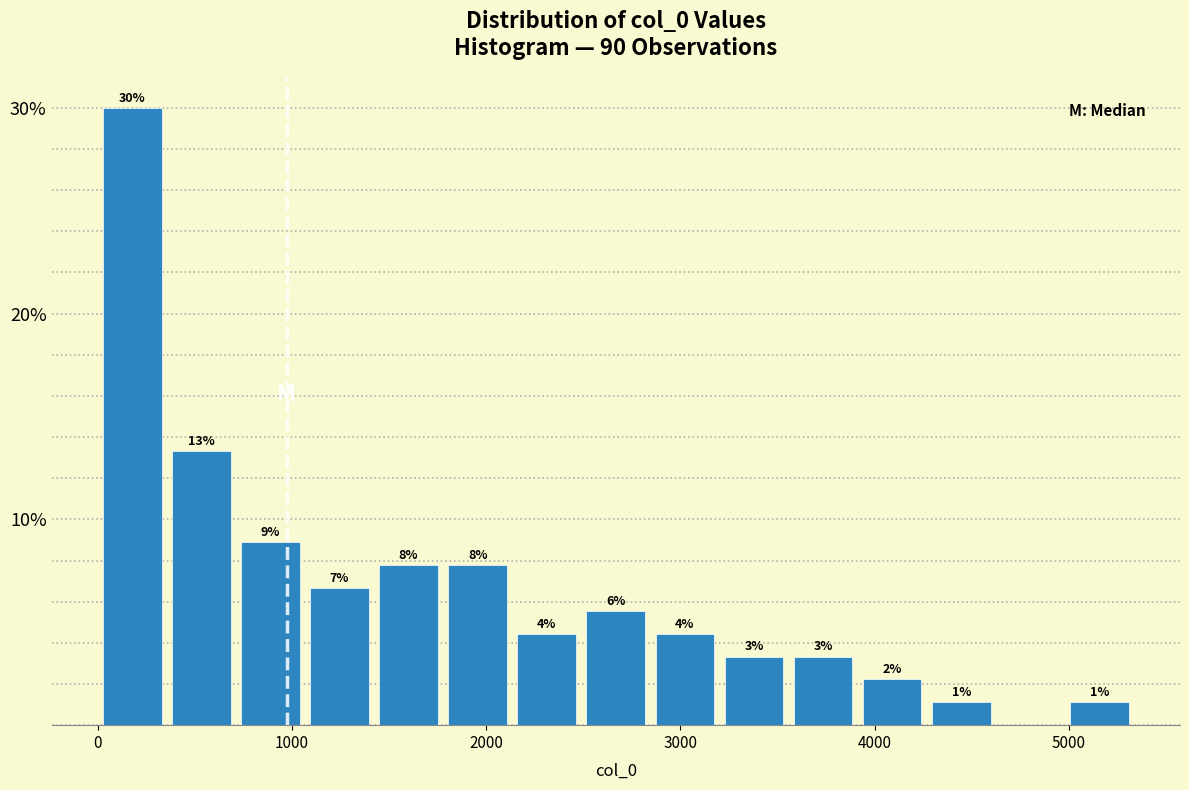

Around what value on the x-axis is the tallest bar? Give the approximate position of its centre, as read against the axis.

200